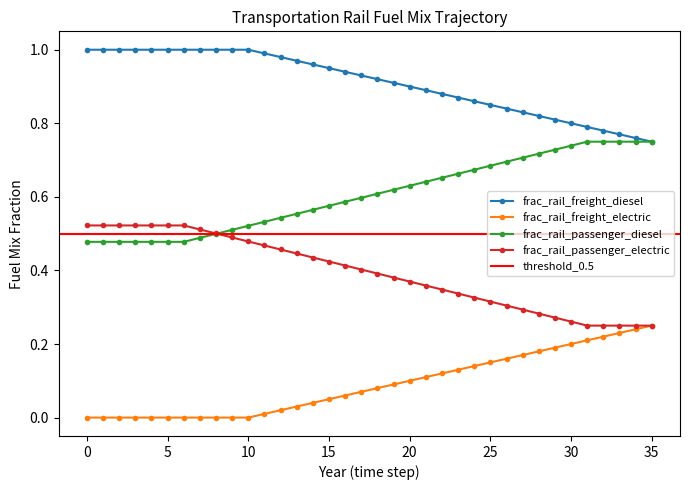

How many data points does each series have?

36